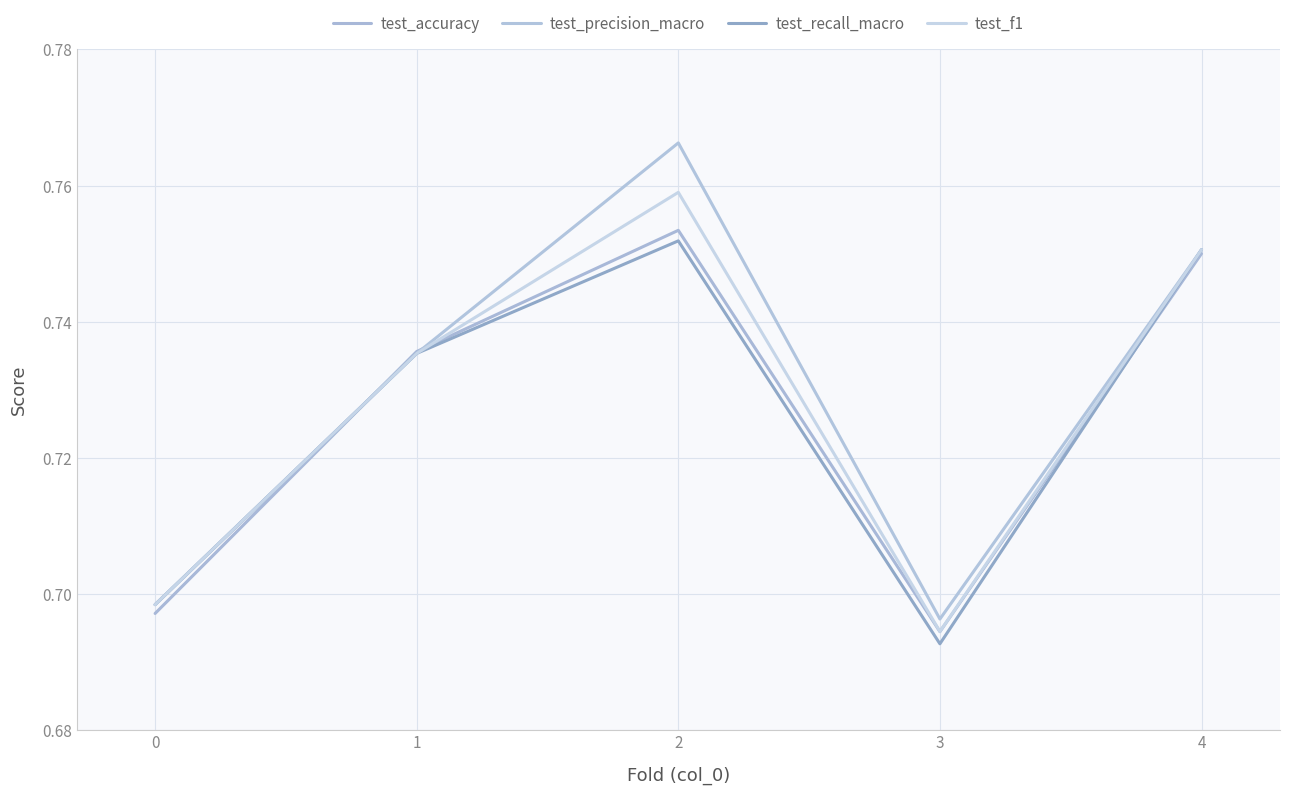

True or false: test_precision_macro and test_f1 intersect in this chart.

False